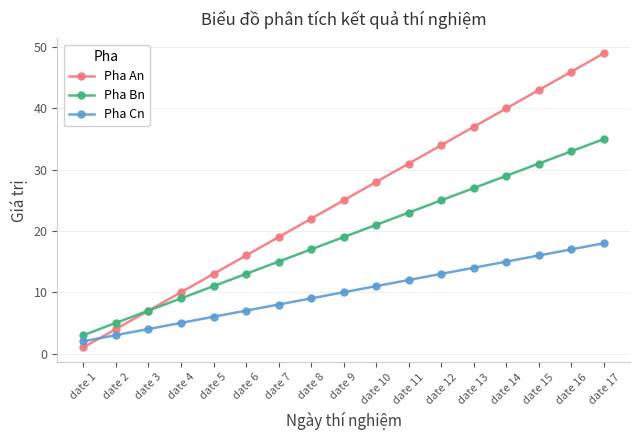

True or false: Pha An has more than 1 interior local peaks.

False